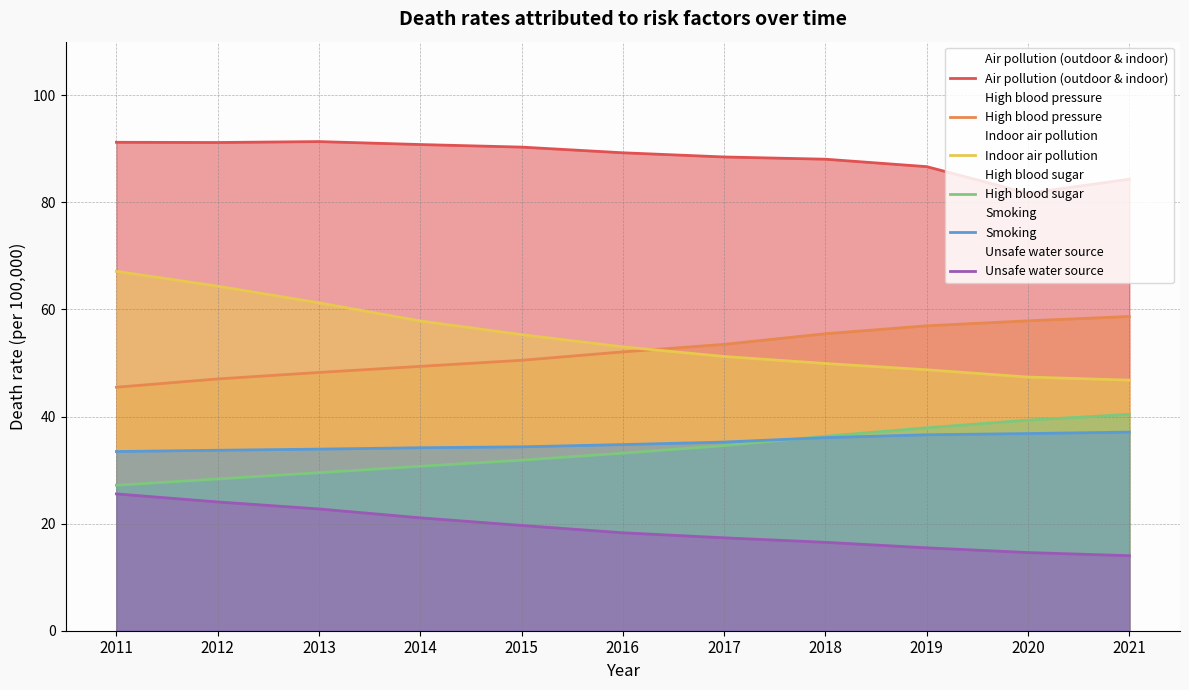

True or false: Smoking has more than 1 interior local peaks.

False